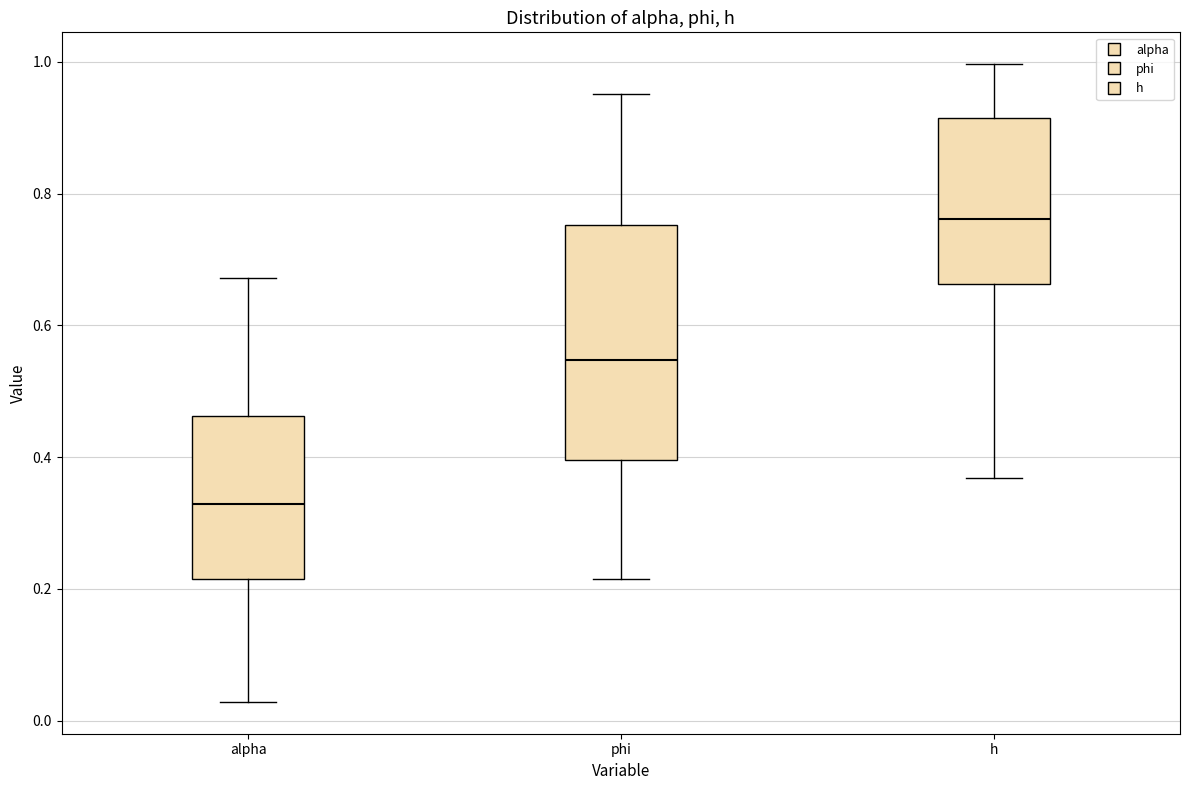

Reading left to right, read every box against the y-axis: the position of its median line, the range the box covers, and the ends of its whiskers. The values are not printed on the chart, so give them approximately, as read against the axis.

alpha: median 0.32, box 0.22 to 0.46, whiskers 0.02 to 0.68
phi: median 0.54, box 0.40 to 0.76, whiskers 0.22 to 0.96
h: median 0.76, box 0.66 to 0.92, whiskers 0.36 to 1.00